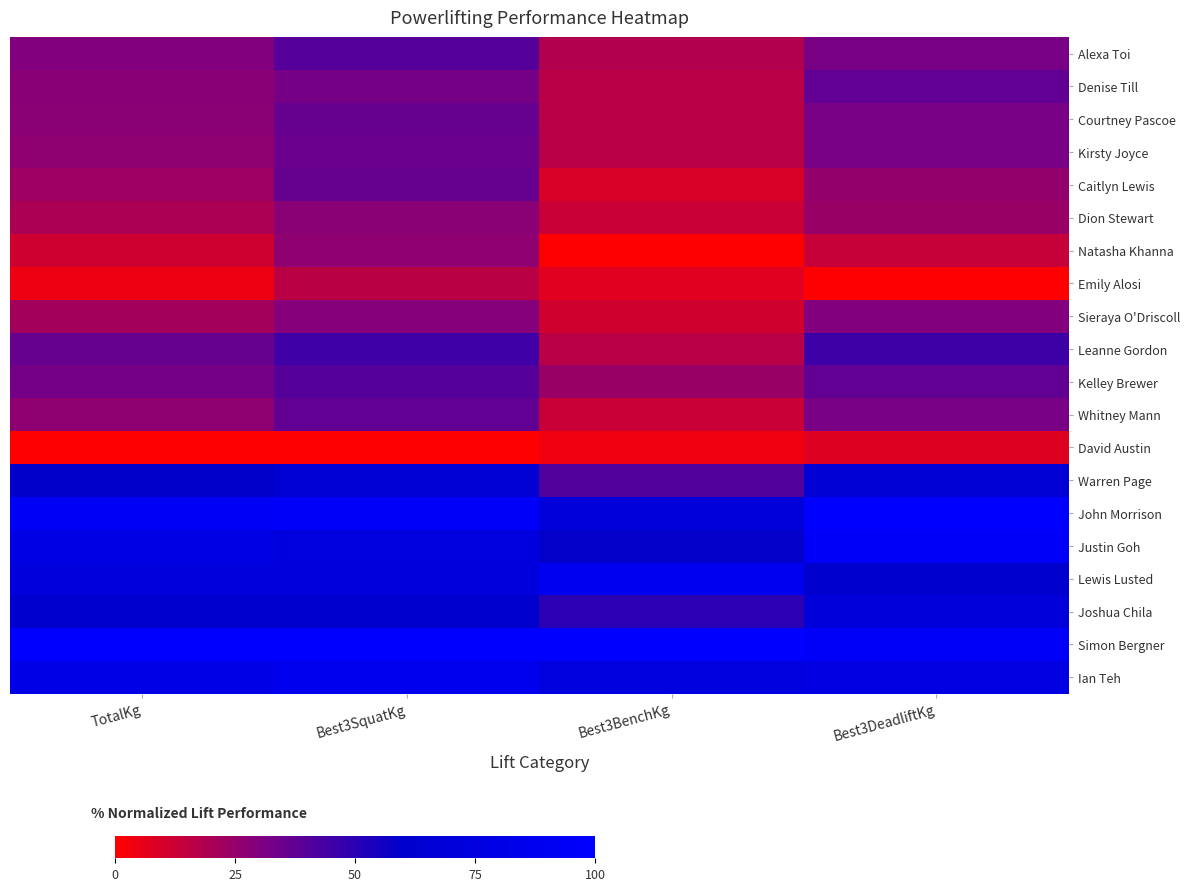

Reading right to left, transcribe all the data shown in this chart.

Alexa Toi: Best3DeadliftKg=0.3	Best3BenchKg=0.2	Best3SquatKg=0.4	TotalKg=0.3
Denise Till: Best3DeadliftKg=0.4	Best3BenchKg=0.2	Best3SquatKg=0.3	TotalKg=0.3
Courtney Pascoe: Best3DeadliftKg=0.3	Best3BenchKg=0.2	Best3SquatKg=0.4	TotalKg=0.3
Kirsty Joyce: Best3DeadliftKg=0.3	Best3BenchKg=0.2	Best3SquatKg=0.3	TotalKg=0.3
Caitlyn Lewis: Best3DeadliftKg=0.3	Best3BenchKg=0.1	Best3SquatKg=0.4	TotalKg=0.2
Dion Stewart: Best3DeadliftKg=0.2	Best3BenchKg=0.1	Best3SquatKg=0.3	TotalKg=0.2
Natasha Khanna: Best3DeadliftKg=0.1	Best3BenchKg=0.0	Best3SquatKg=0.3	TotalKg=0.1
Emily Alosi: Best3DeadliftKg=0.0	Best3BenchKg=0.1	Best3SquatKg=0.2	TotalKg=0.0
Sieraya O'Driscoll: Best3DeadliftKg=0.3	Best3BenchKg=0.1	Best3SquatKg=0.3	TotalKg=0.2
Leanne Gordon: Best3DeadliftKg=0.5	Best3BenchKg=0.2	Best3SquatKg=0.4	TotalKg=0.4
Kelley Brewer: Best3DeadliftKg=0.4	Best3BenchKg=0.2	Best3SquatKg=0.4	TotalKg=0.3
Whitney Mann: Best3DeadliftKg=0.3	Best3BenchKg=0.1	Best3SquatKg=0.4	TotalKg=0.3
David Austin: Best3DeadliftKg=0.1	Best3BenchKg=0.0	Best3SquatKg=0.0	TotalKg=0.0
Warren Page: Best3DeadliftKg=0.7	Best3BenchKg=0.4	Best3SquatKg=0.7	TotalKg=0.6
John Morrison: Best3DeadliftKg=1.0	Best3BenchKg=0.7	Best3SquatKg=0.9	TotalKg=0.9
Justin Goh: Best3DeadliftKg=1.0	Best3BenchKg=0.6	Best3SquatKg=0.7	TotalKg=0.8
Lewis Lusted: Best3DeadliftKg=0.6	Best3BenchKg=0.9	Best3SquatKg=0.7	TotalKg=0.7
Joshua Chila: Best3DeadliftKg=0.7	Best3BenchKg=0.5	Best3SquatKg=0.6	TotalKg=0.6
Simon Bergner: Best3DeadliftKg=0.9	Best3BenchKg=1.0	Best3SquatKg=1.0	TotalKg=1.0
Ian Teh: Best3DeadliftKg=0.8	Best3BenchKg=0.7	Best3SquatKg=0.9	TotalKg=0.8